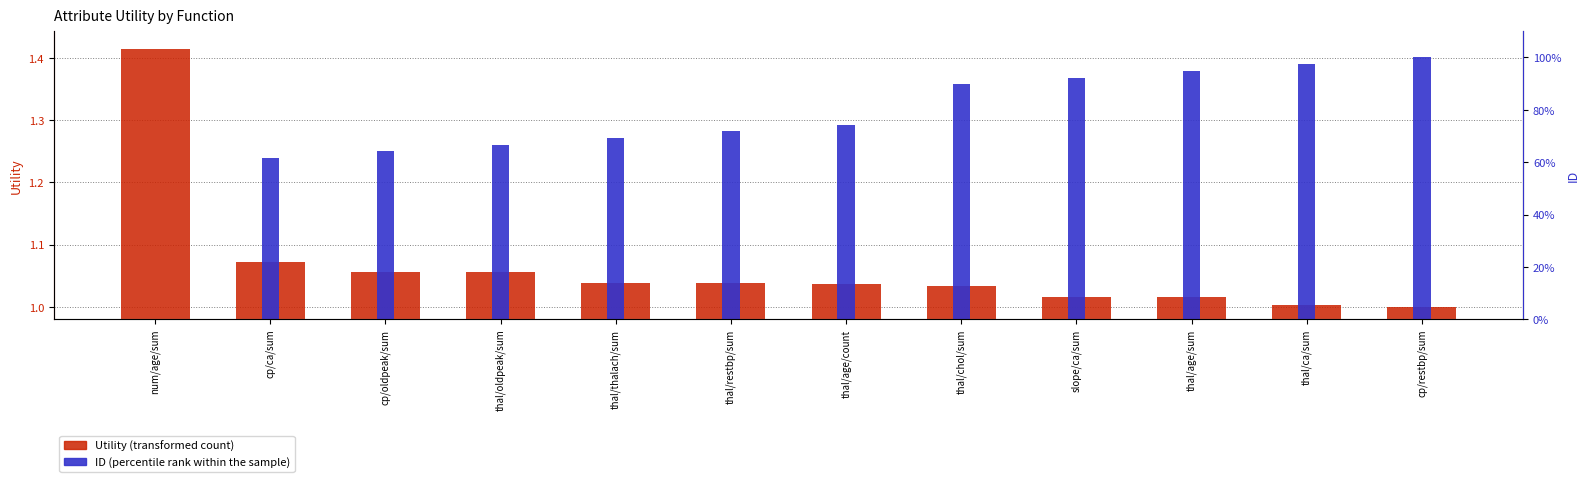

True or false: Utility (transformed count) has a value of 1.0 at slope/ca/sum.

True